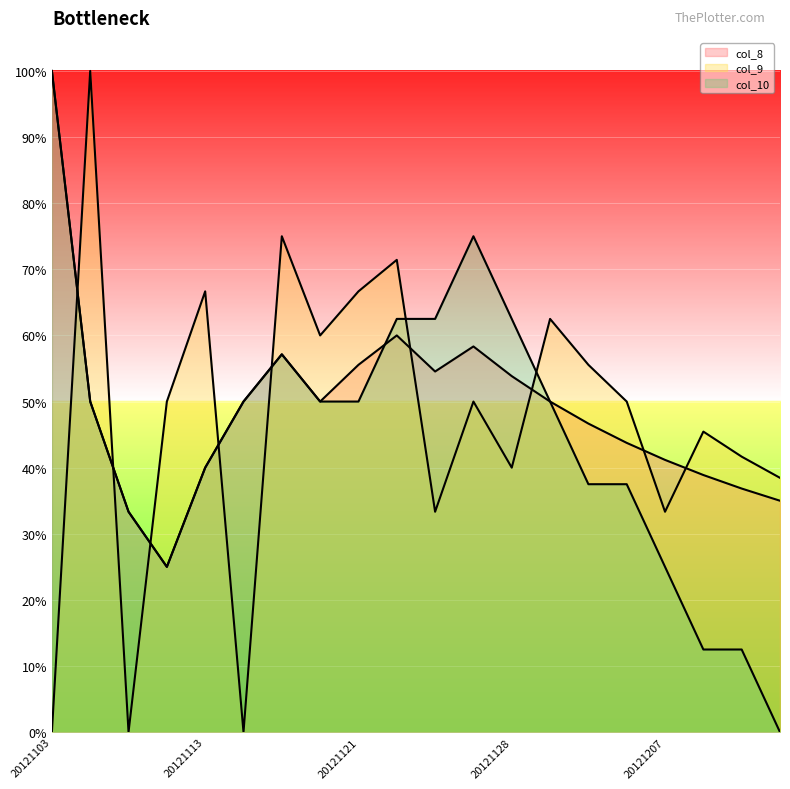

Reading left to right, extract all data points from this chart.

col_8: 20121103=1.0	20121107=0.5	20121109=0.3	20121110=0.2	20121113=0.4	20121114=0.5	20121117=0.6	20121119=0.5	20121121=0.6	20121123=0.6	20121124=0.5	20121126=0.6	20121128=0.5	20121130=0.5	20121203=0.5	20121205=0.4	20121207=0.4	20121208=0.4	20121210=0.4	20121212=0.3
col_9: 20121103=0.0	20121107=1.0	20121109=0.0	20121110=0.5	20121113=0.7	20121114=0.0	20121117=0.8	20121119=0.6	20121121=0.7	20121123=0.7	20121124=0.3	20121126=0.5	20121128=0.4	20121130=0.6	20121203=0.6	20121205=0.5	20121207=0.3	20121208=0.5	20121210=0.4	20121212=0.4
col_10: 20121103=1.0	20121107=0.5	20121109=0.3	20121110=0.2	20121113=0.4	20121114=0.5	20121117=0.6	20121119=0.5	20121121=0.5	20121123=0.6	20121124=0.6	20121126=0.8	20121128=0.6	20121130=0.5	20121203=0.4	20121205=0.4	20121207=0.2	20121208=0.1	20121210=0.1	20121212=0.0